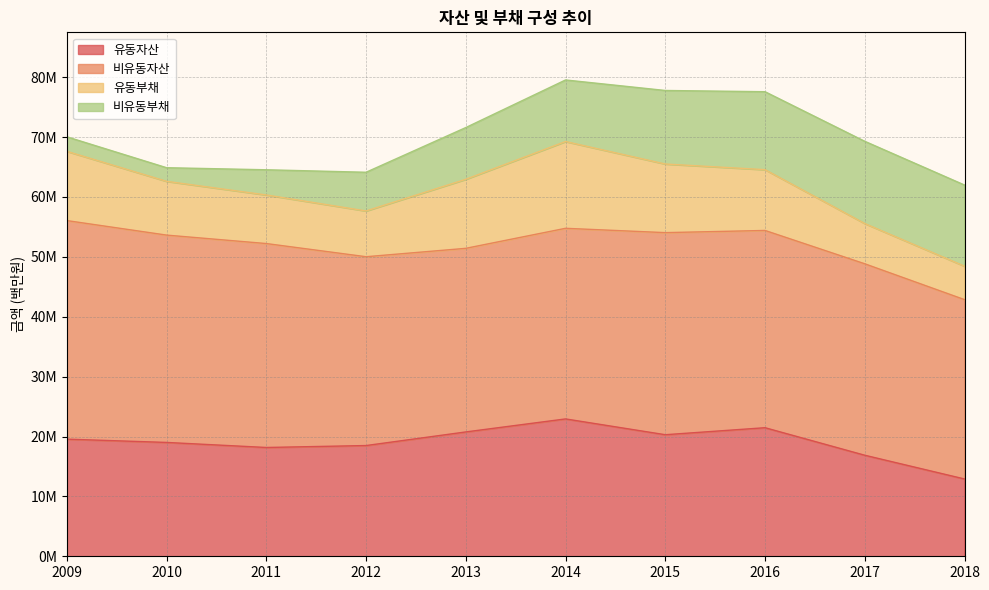

Reading left to right, transcribe all the data shown in this chart.

유동자산: 19560300	19011462	18168724	18491601	20764949	22937865	20300631	21470700	16872561	12909655
비유동자산: 36500563	34624694	34056328	31532721	30660792	31833009	33747647	32941802	31973256	29951508
유동부채: 11563927	8979810	8114305	7642628	11531843	14491869	11459507	10152413	6720871	5583879
비유동부채: 2424003	2274653	4206223	6463081	8639287	10281534	12280870	13017109	13734123	13553086